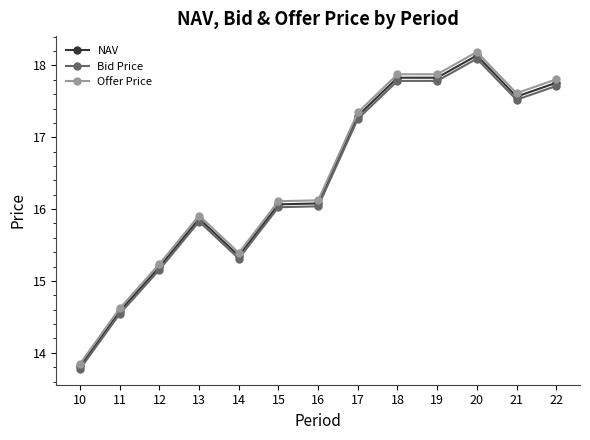

Is it true that Offer Price equals 25.8 at 16?

False